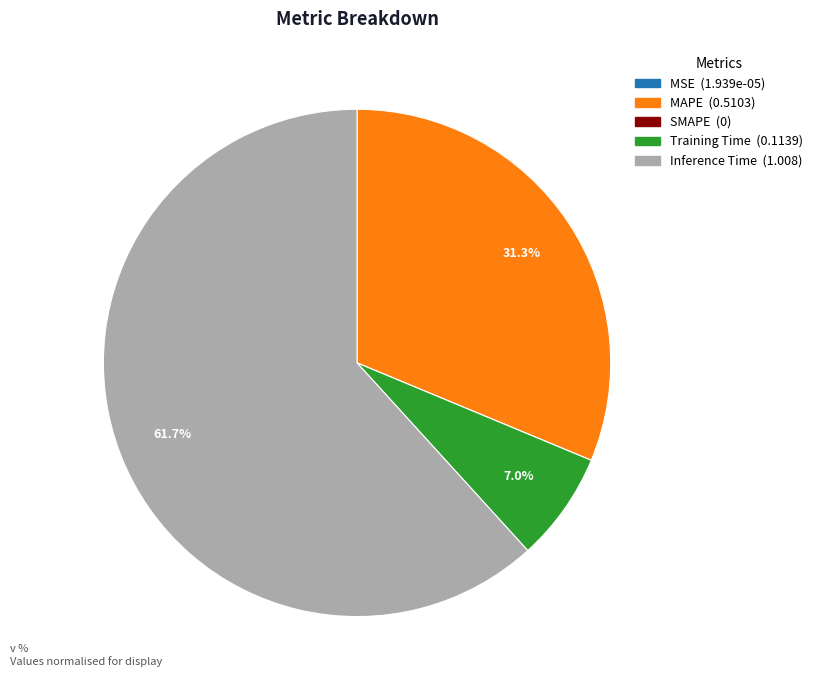

Which has a higher value, Training Time or Inference Time?

Inference Time